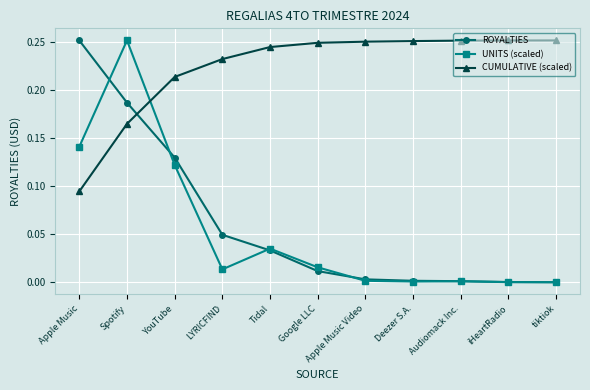

Which series has the largest total across all categories?

CUMULATIVE (scaled)